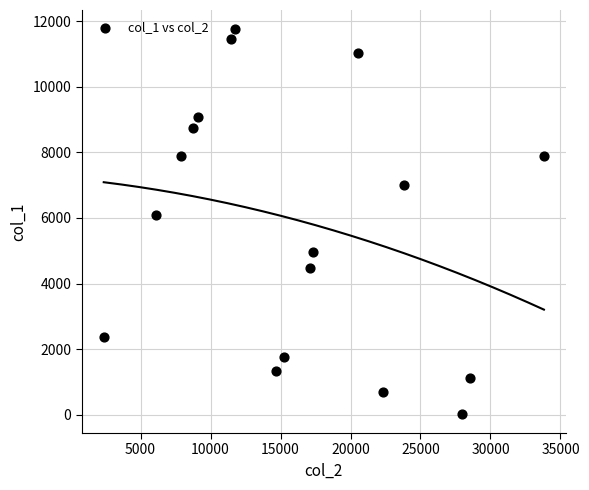

What is the range of X values (max minus min)?

31449